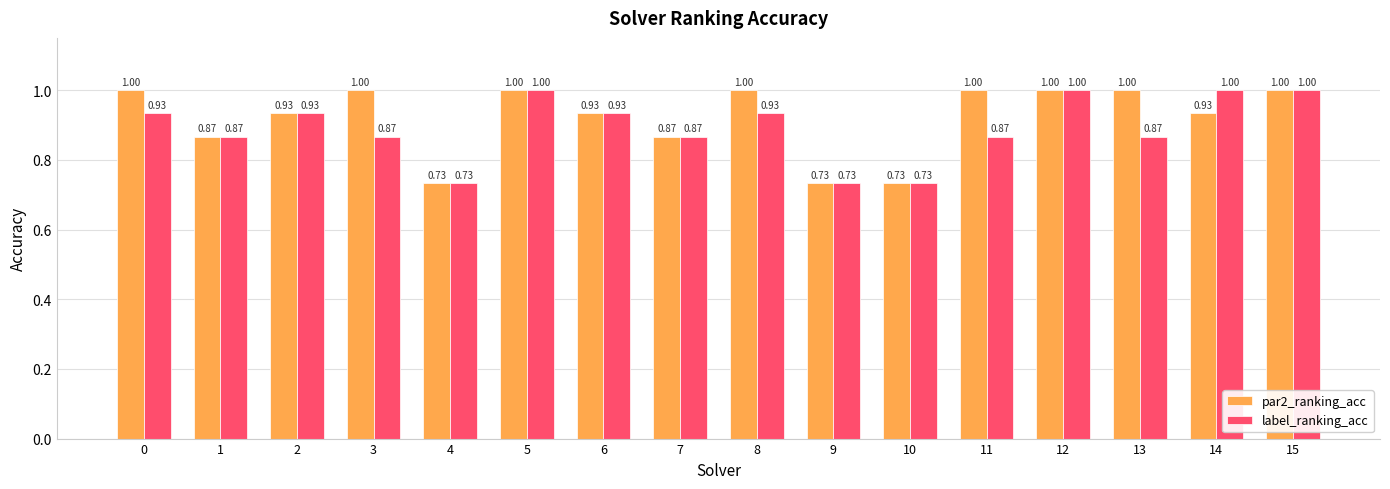

What is the difference between the second highest and second lowest values in the label_ranking_acc series?

0.3